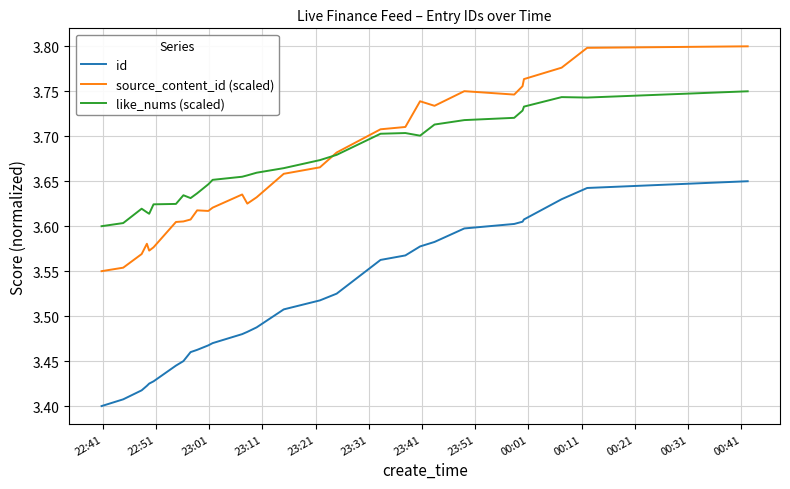

Rank the series by their maximum value, from lowest to highest.

id, like_nums (scaled), source_content_id (scaled)